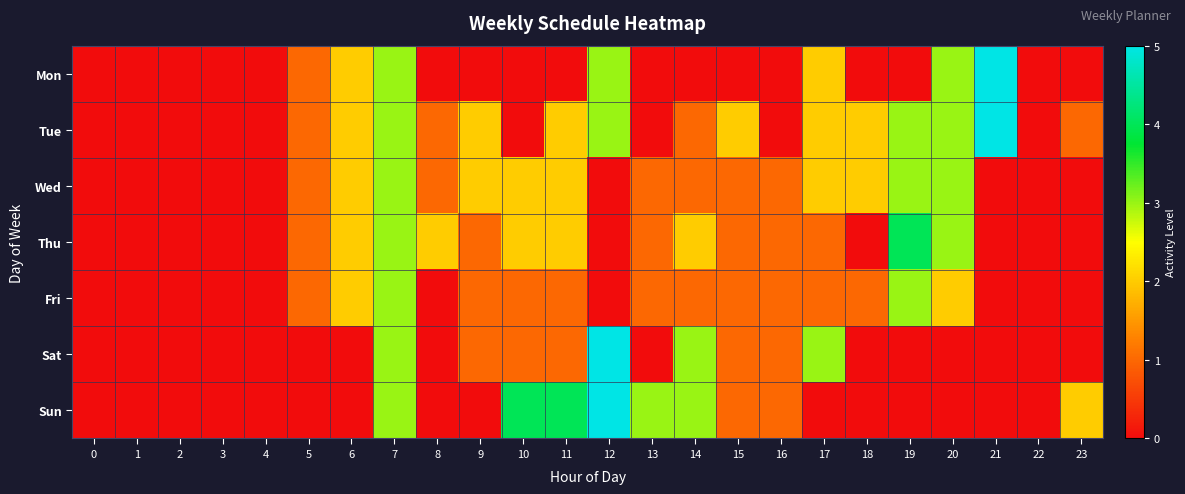

How many categories are shown in the chart?

24